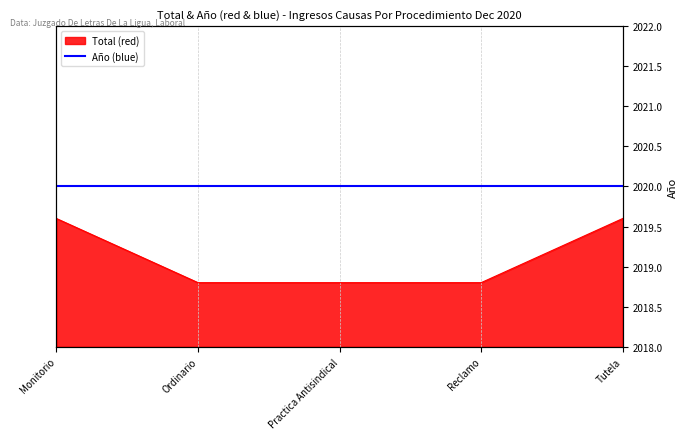

The chart shows a value of 2 at Reclamo. True or false?

False